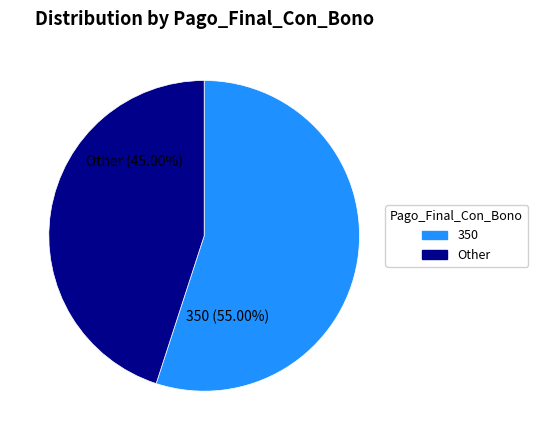

Is there any slice that represents more than half of the pie?

Yes